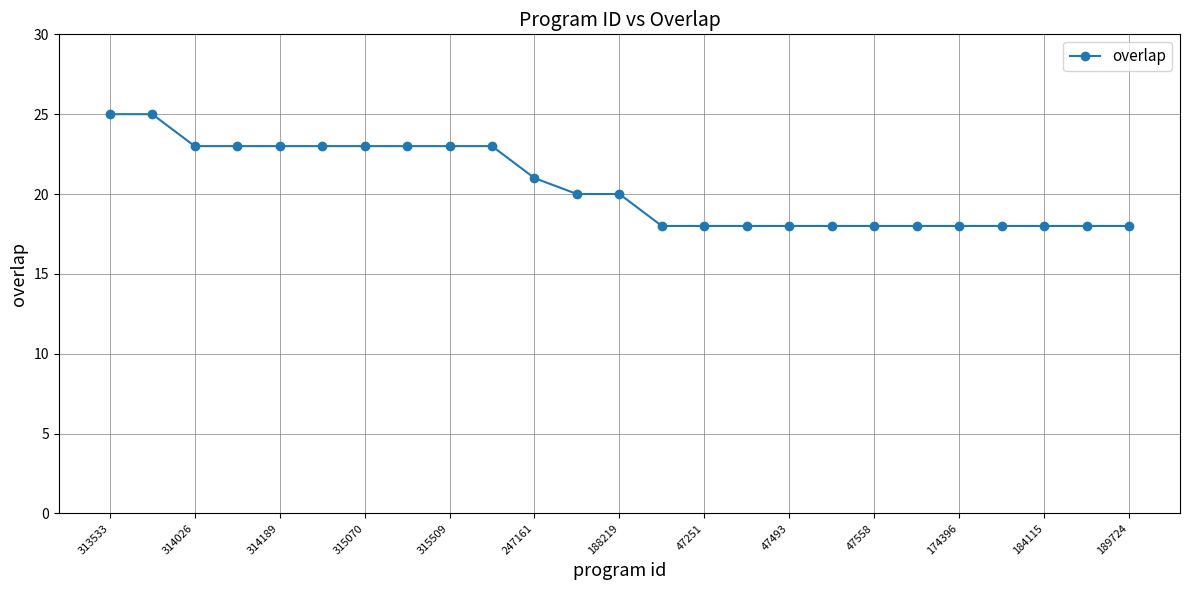

What is the minimum value shown in the chart?

18